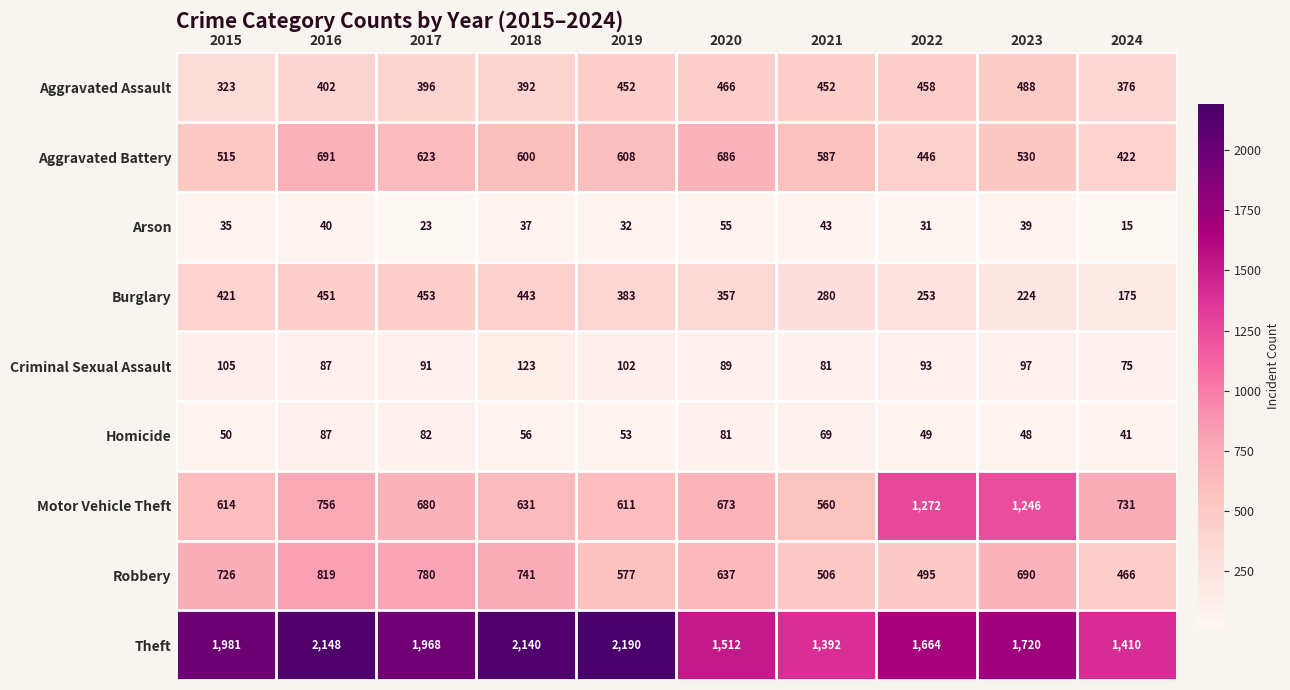

What is the difference between the maximum and minimum values in the Criminal Sexual Assault series?

48